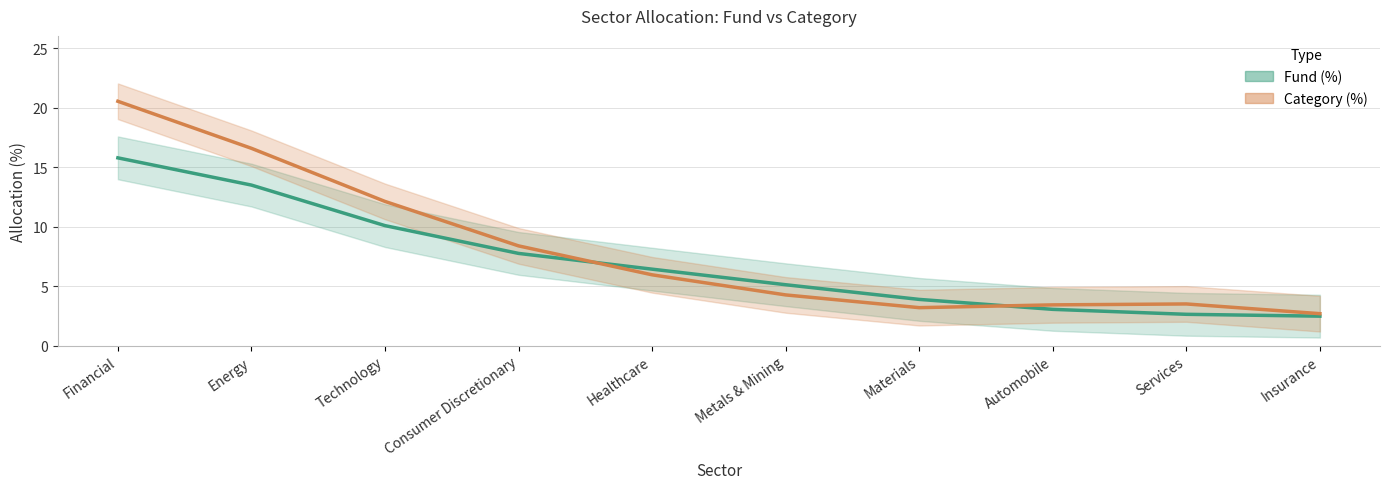

The value of Fund (%) at Energy is 13.5. True or false?

True